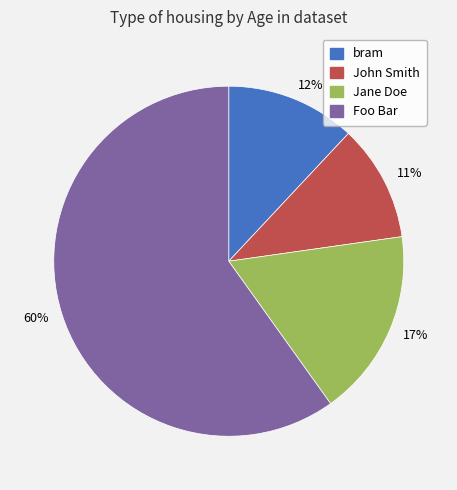

To the nearest percent, what percentage of the pie is bram?

12%